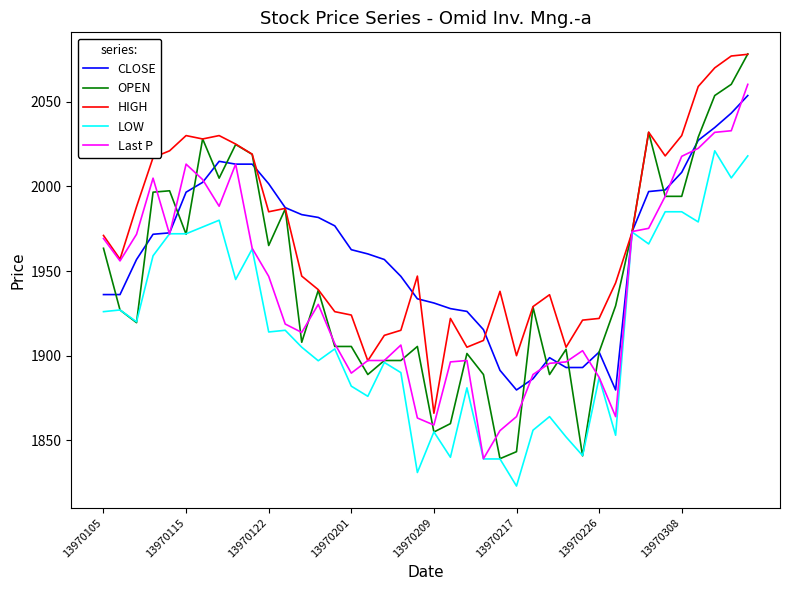

What is the minimum value for LOW?

1823.0